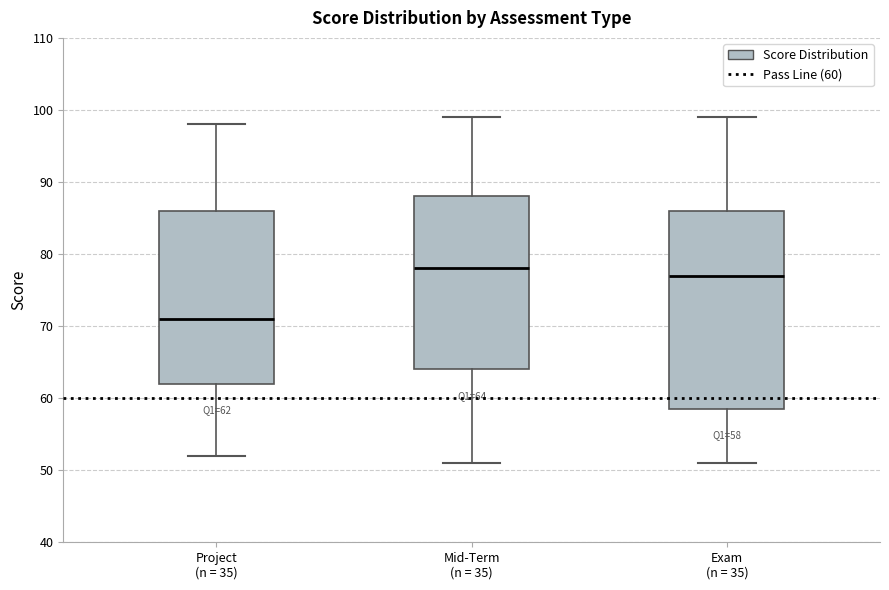

Which box's median line is the lowest?

Project (n = 35)